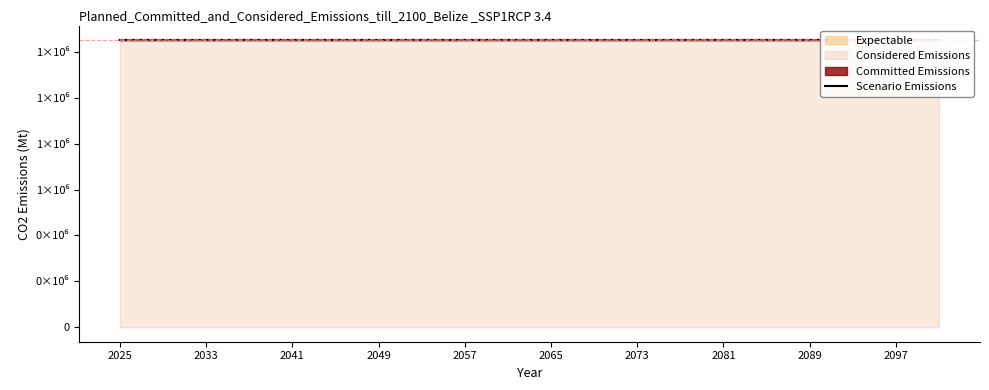

What is the average value?

1251525.3